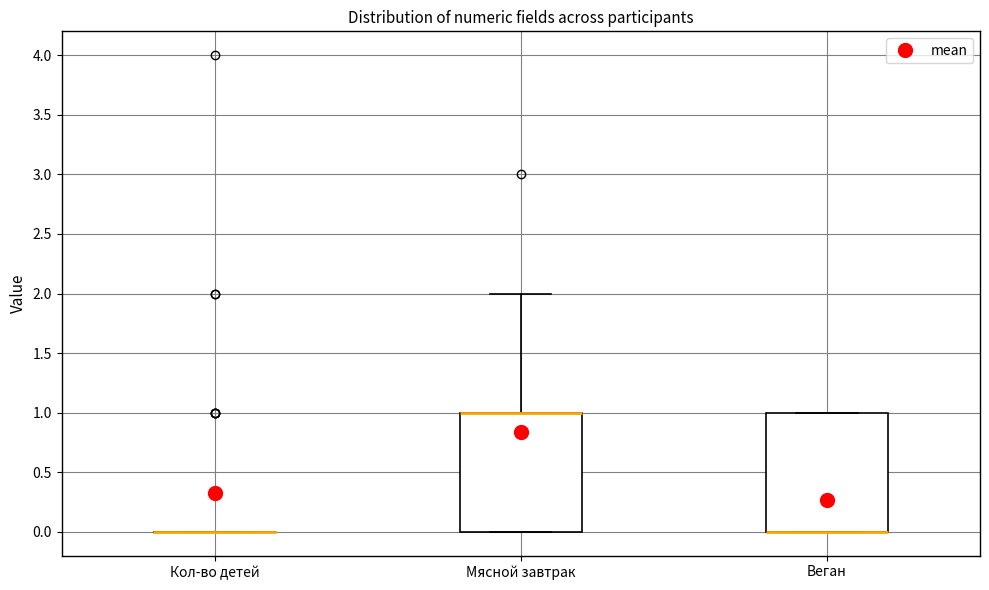

Where is the upper edge of the box for Мясной завтрак on the y-axis? The values are not printed on the chart, so give them approximately, as read against the axis.

1